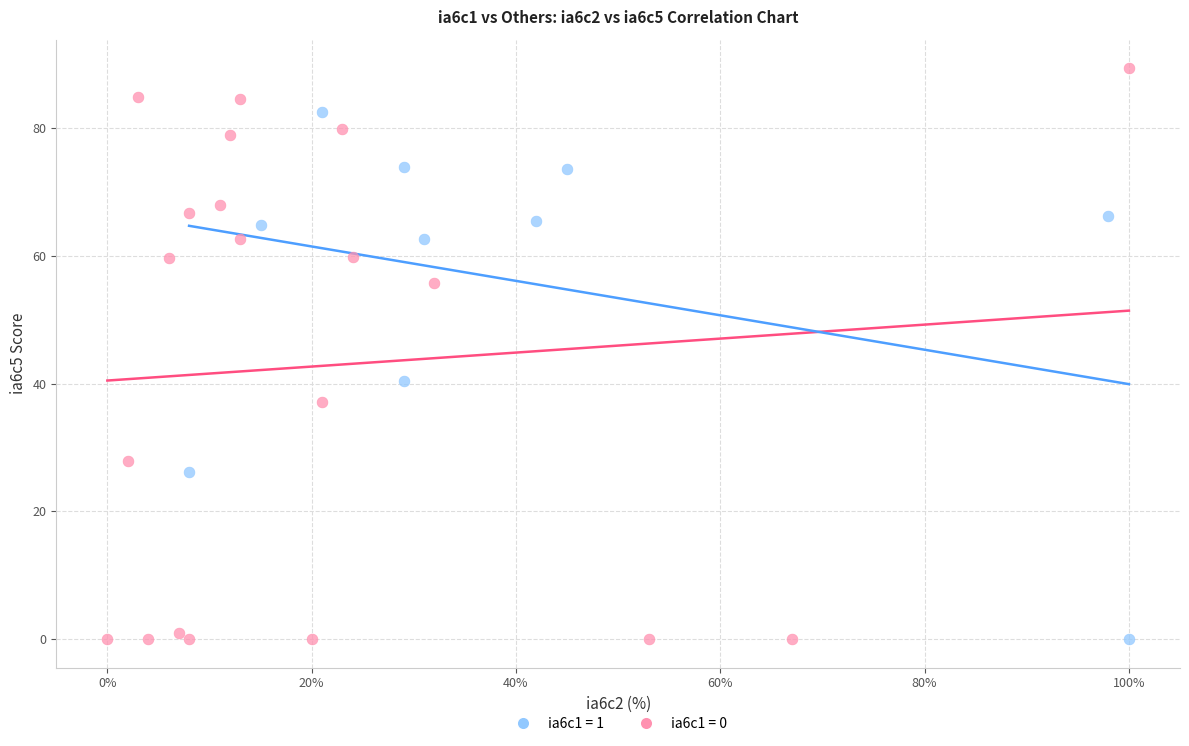

Which series reaches the maximum Y coordinate?

ia6c1 = 0